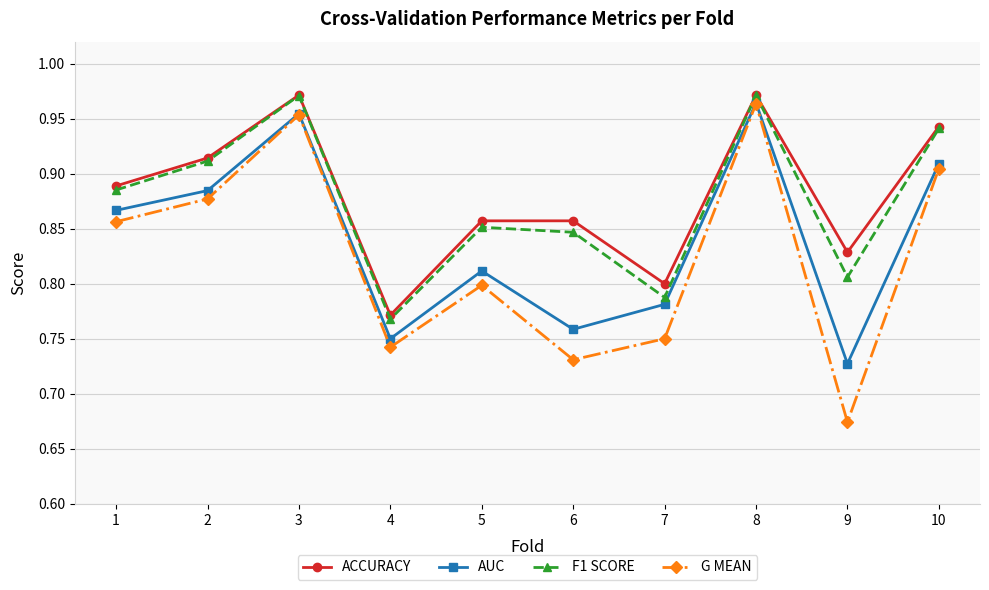

Count the F1 SCORE values in the range 0 to 1.

10